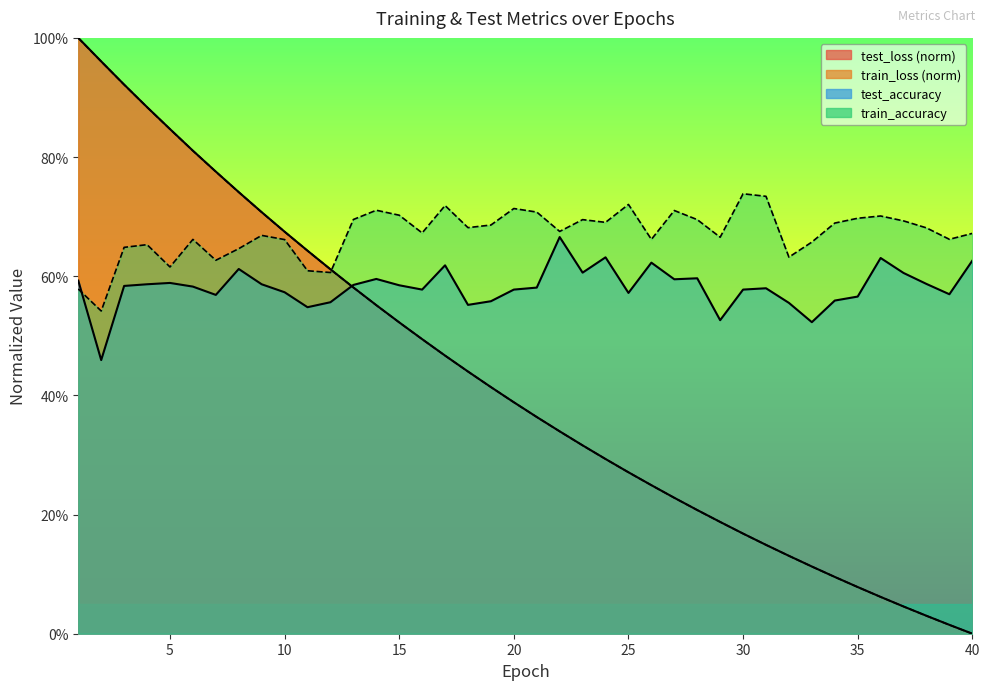

What is the difference between the maximum and minimum values in the test_accuracy series?

0.2